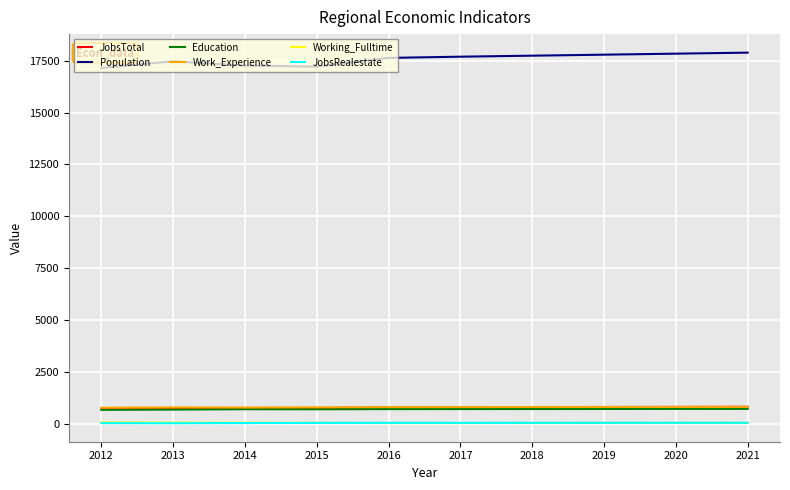

What is the total value across all series at 2016?

20115